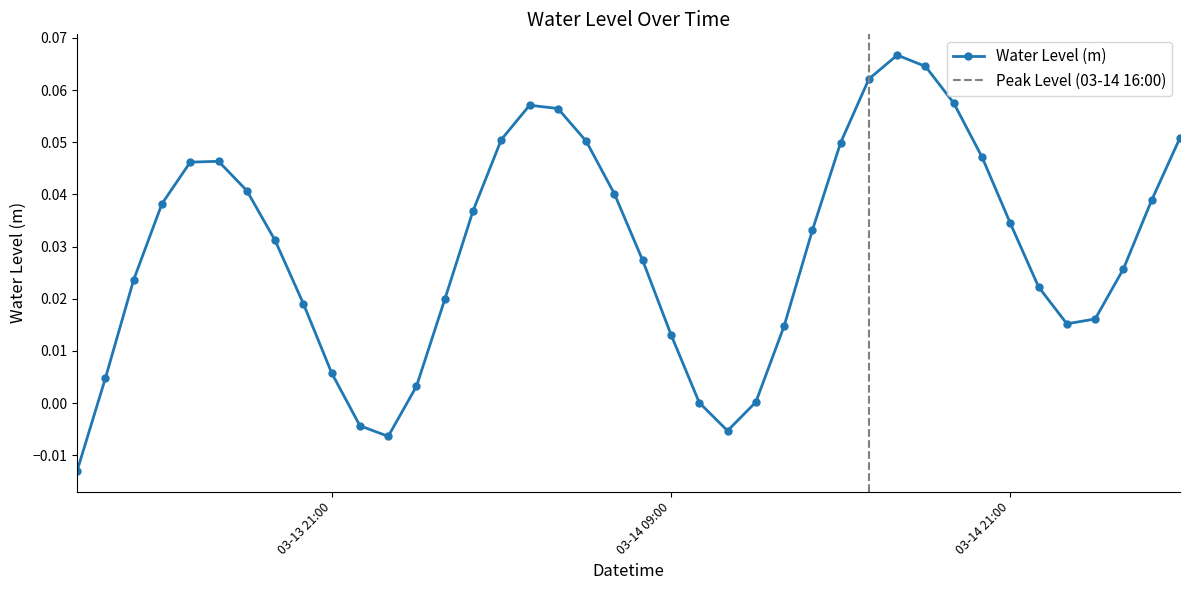

In Water Level (m), how many points are lower than both neighbors (excluding endpoints)?

3